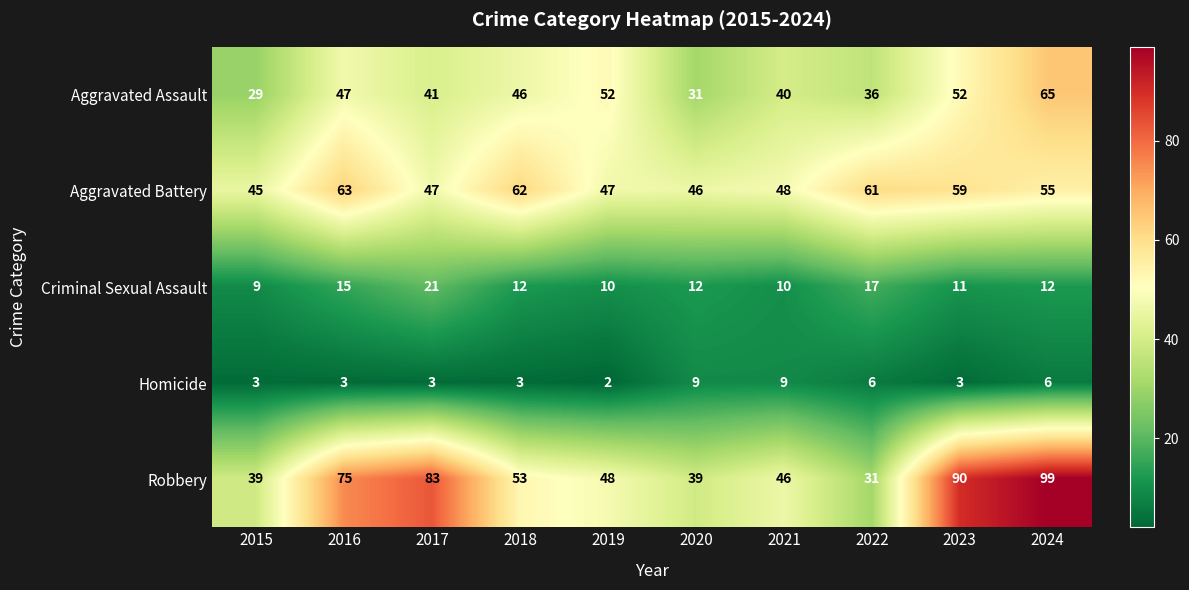

What is the sum of all Homicide values?

47